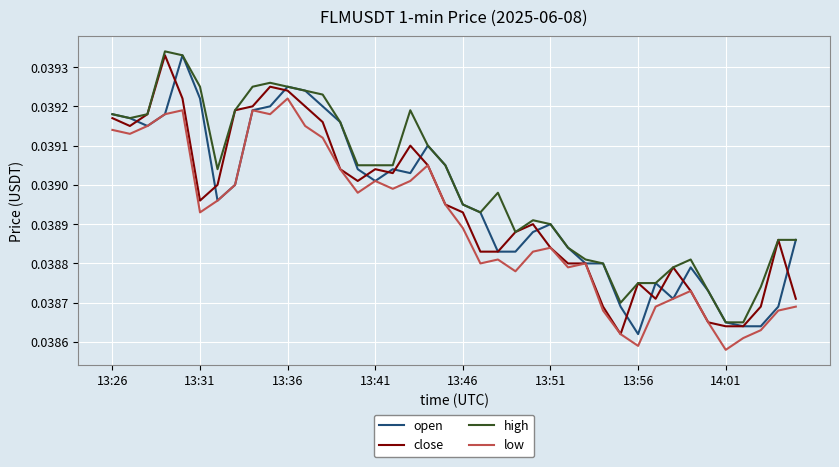

Which series has the largest total across all categories?

high